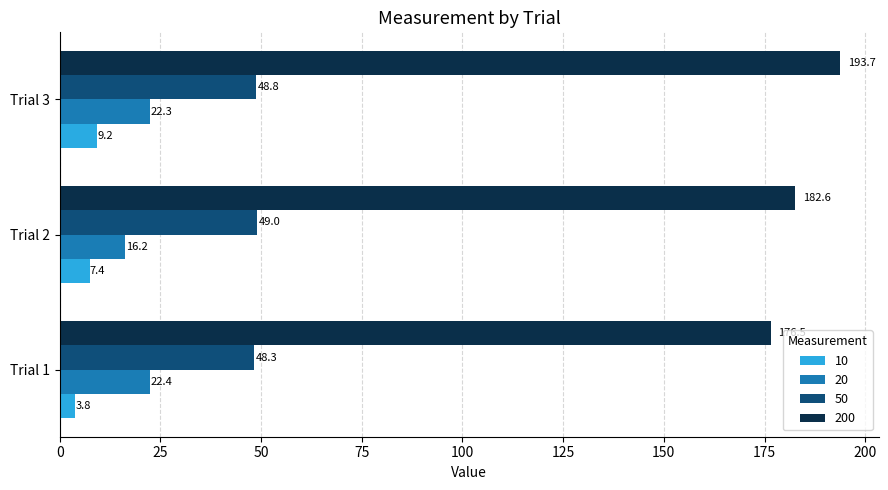

What is the sum of the 50 values at Trial 2 and Trial 1?

97.3